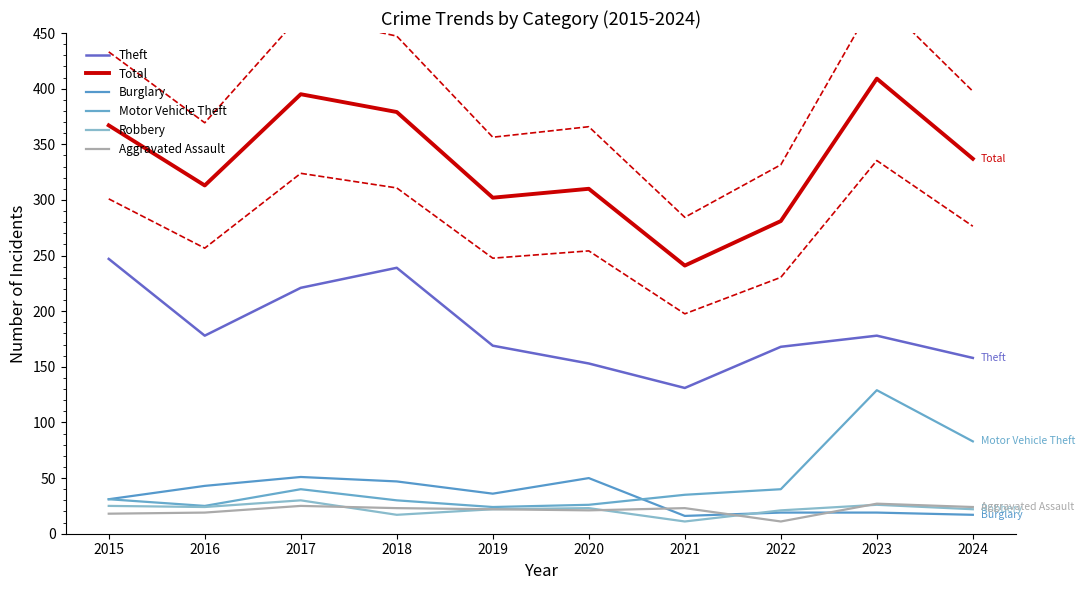

What is the sum of the Theft values at 2024 and 2023?

336